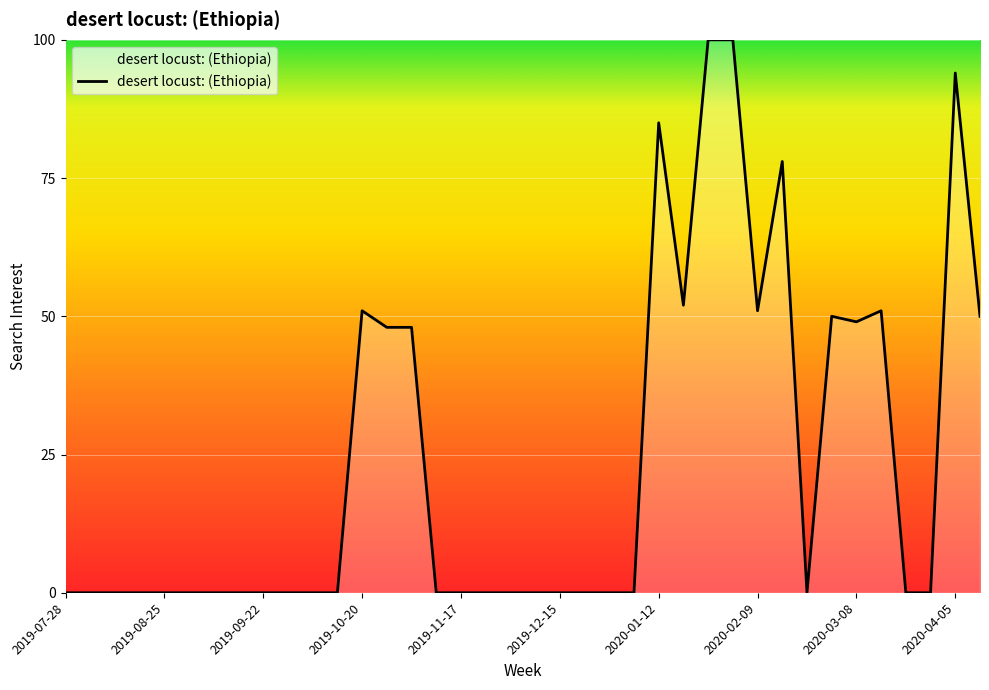

What is the maximum value shown in the chart?

100